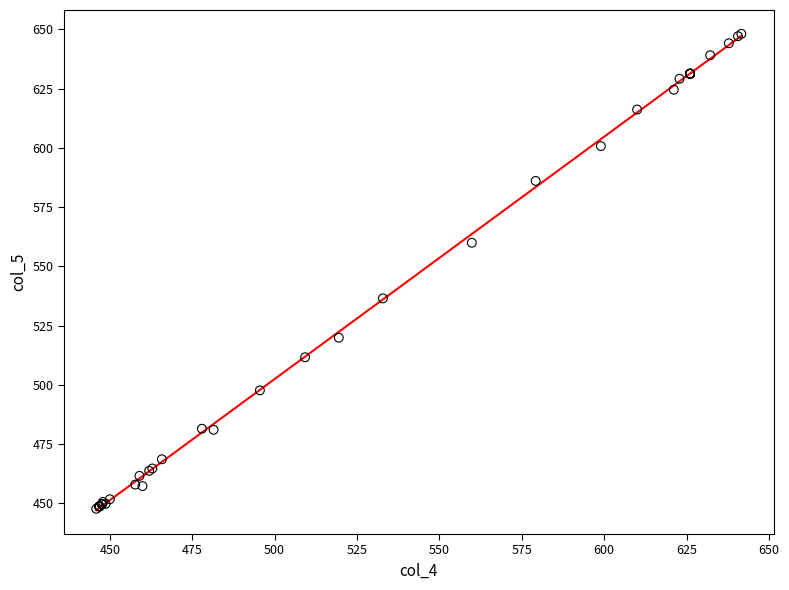

What Y value in the scatter plot is closest to 547?

536.5